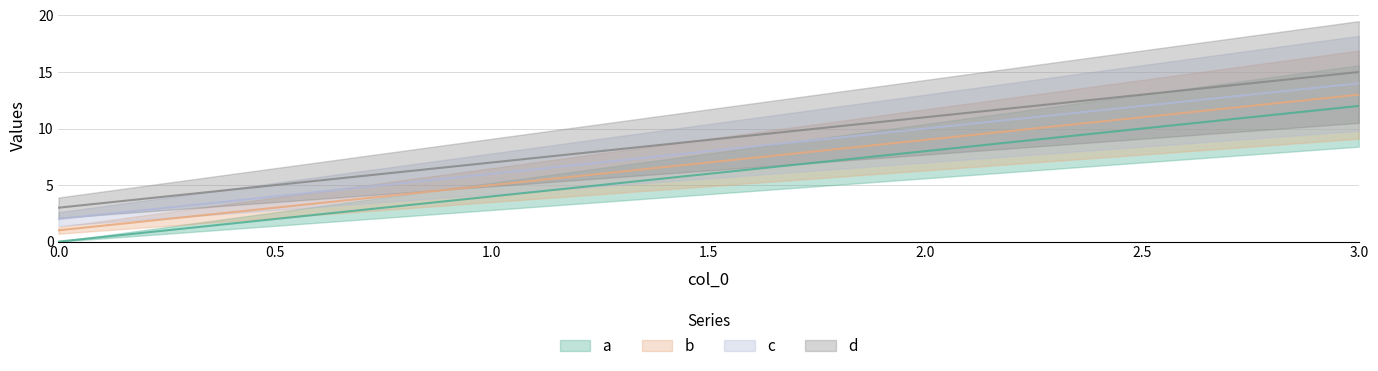

Where is b nearest to the value 7?

1